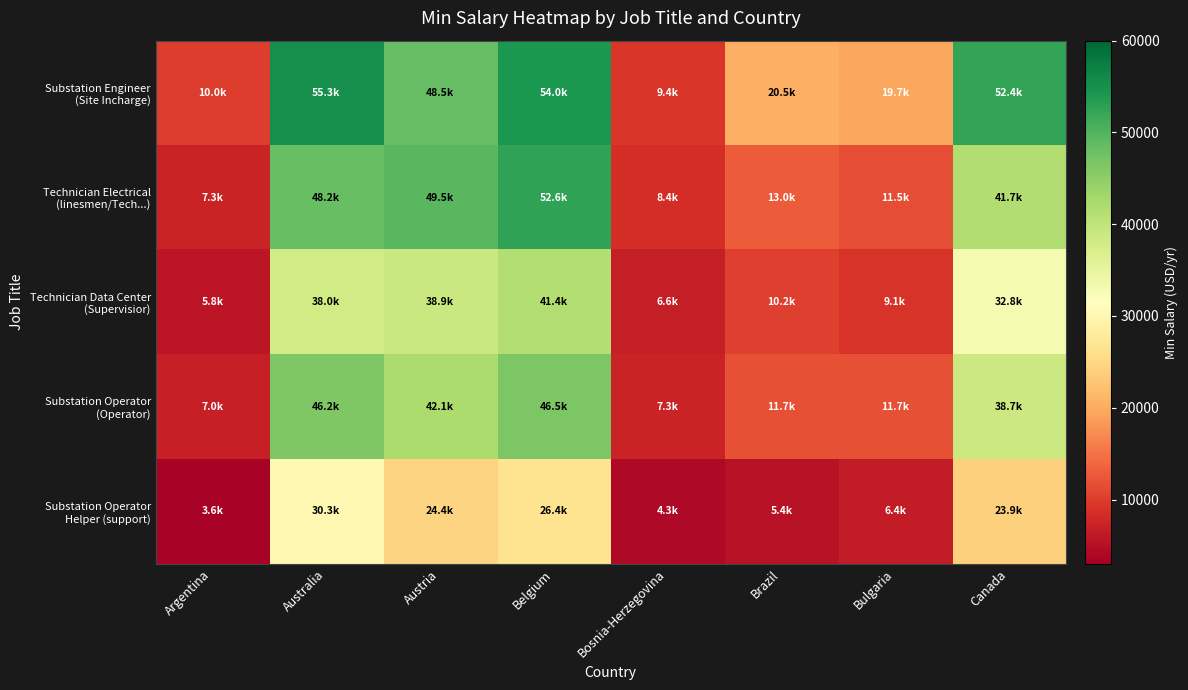

Which category has the lowest value across all series?

Argentina